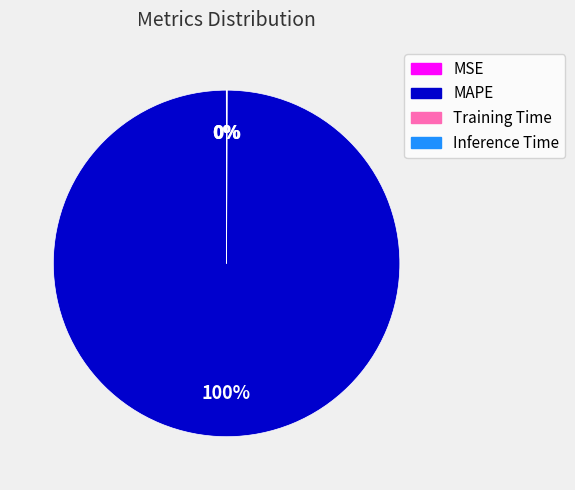

What is the majority slice?

MAPE